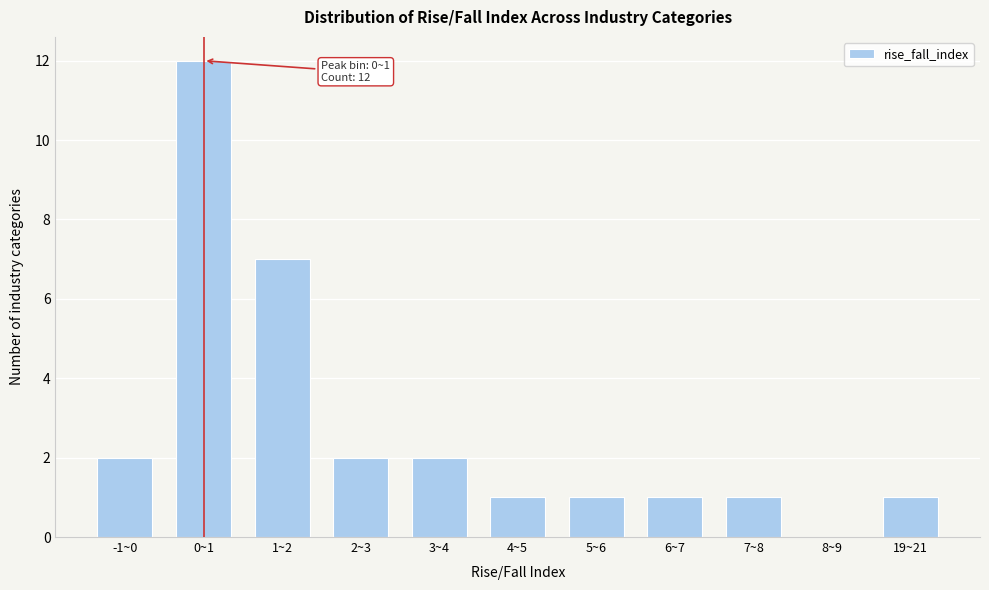

Reading left to right, extract all data points from this chart.

-1~0=2	0~1=12	1~2=7	2~3=2	3~4=2	4~5=1	5~6=1	6~7=1	7~8=1	8~9=0	19~21=1